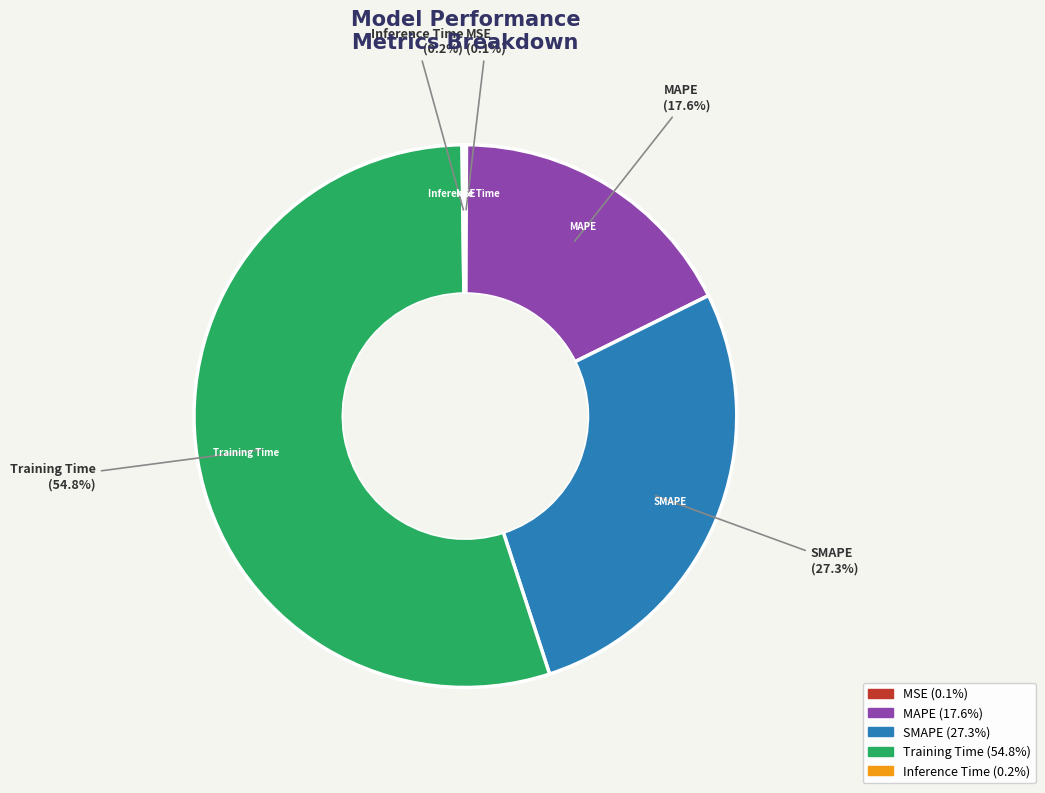

Which category has the biggest portion of the pie?

Training Time